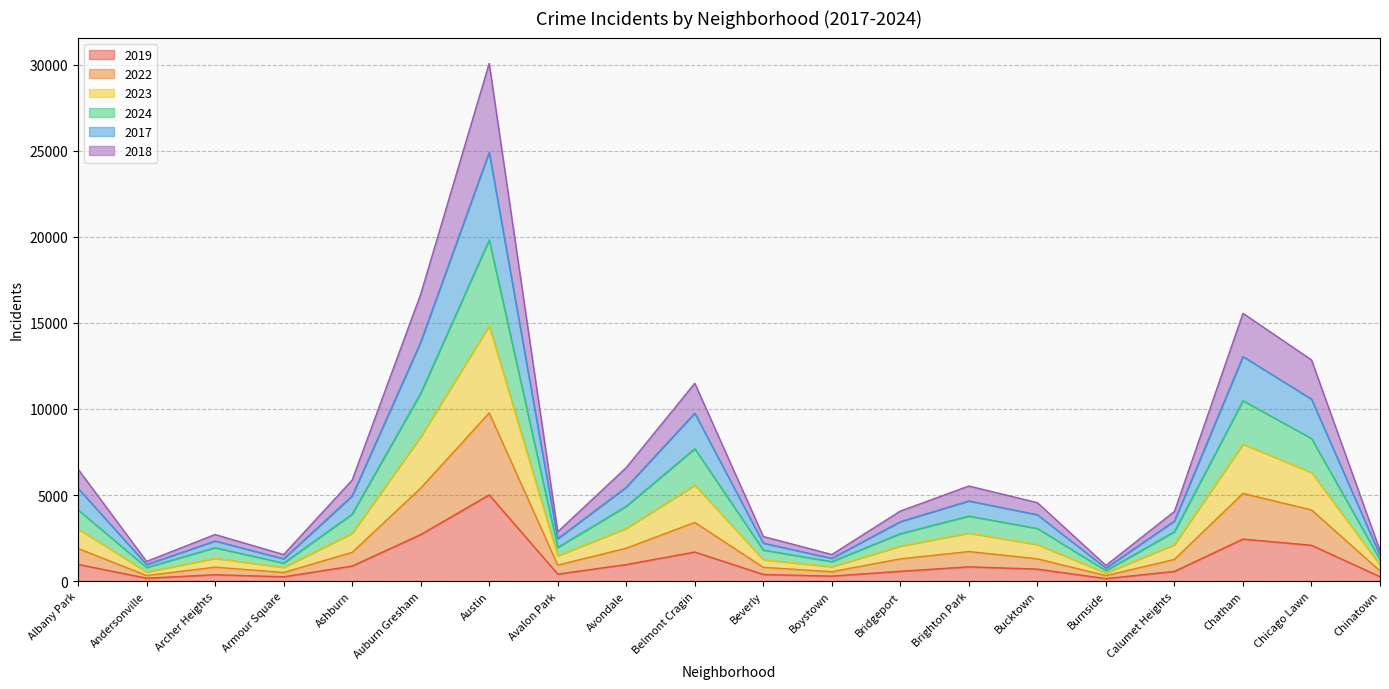

Where is the first local maximum for 2024?

Archer Heights